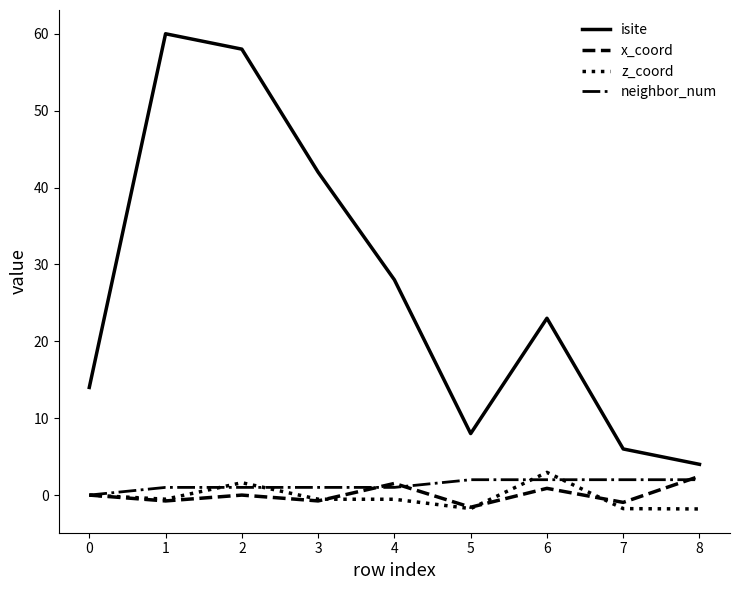

The value of isite at 4 is 28.0. True or false?

True